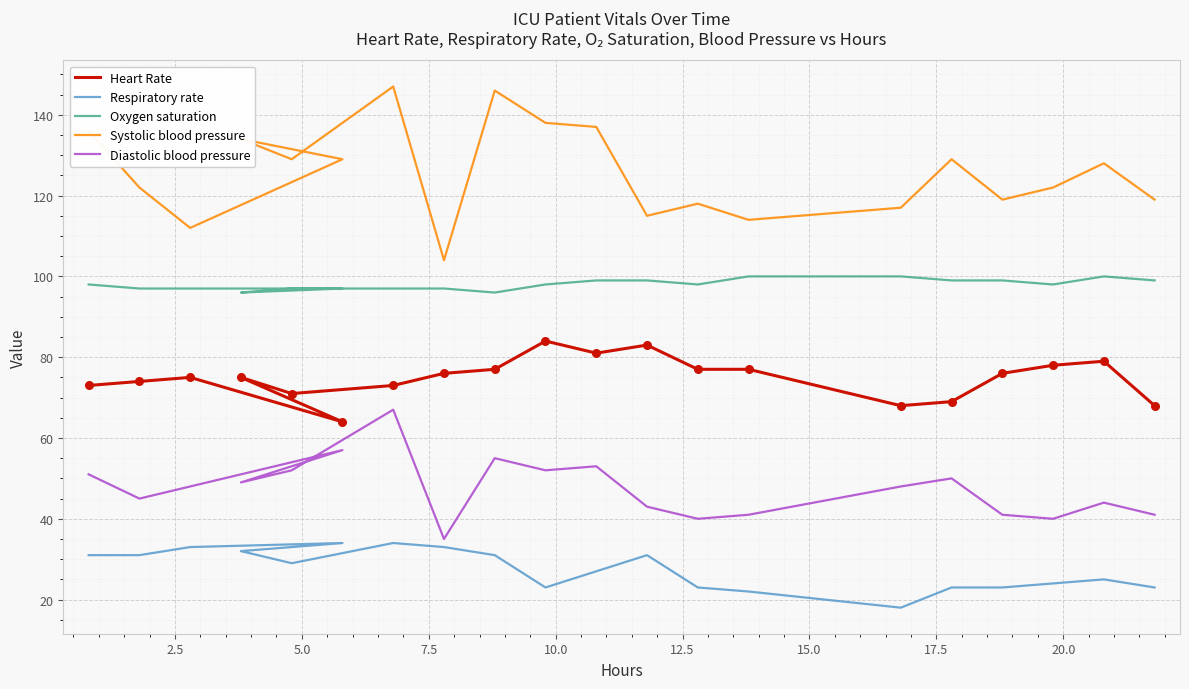

Which series has the largest total across all categories?

Systolic blood pressure